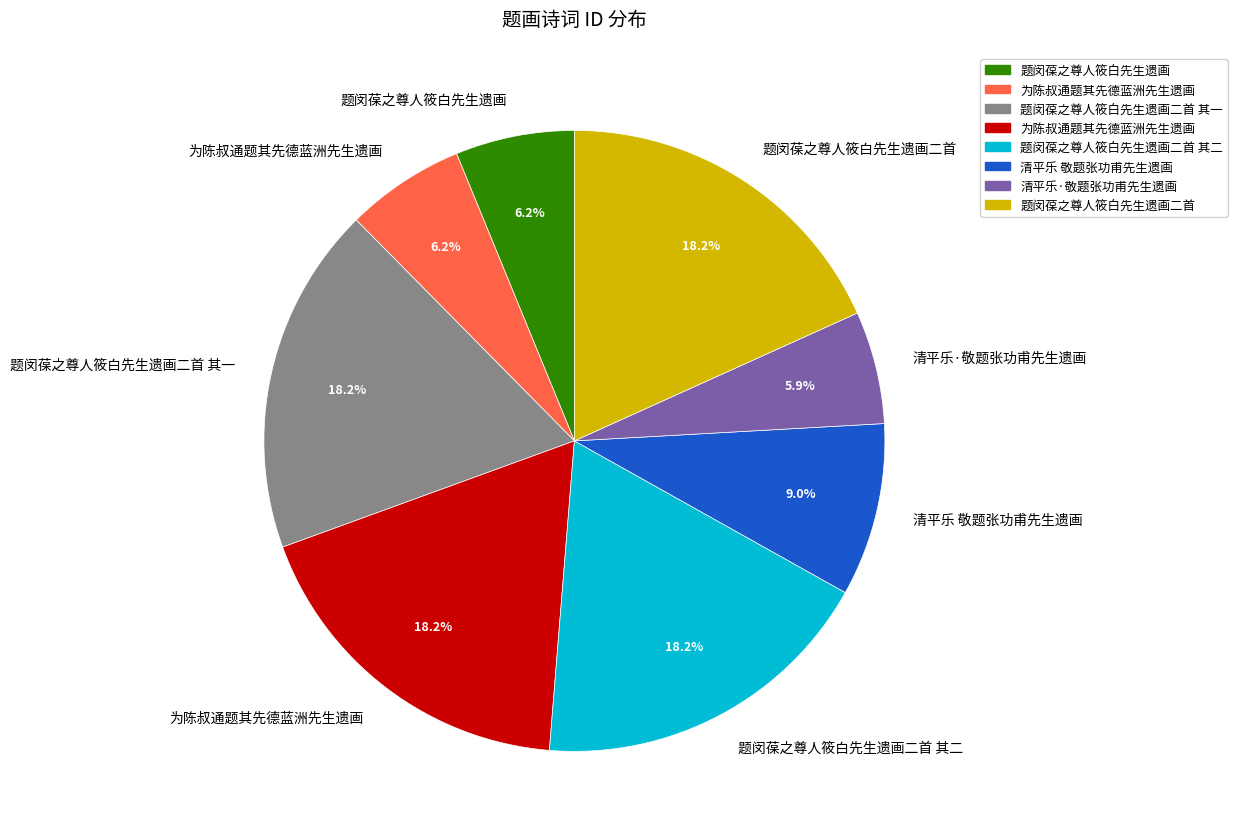

Is there a majority slice in this chart?

No